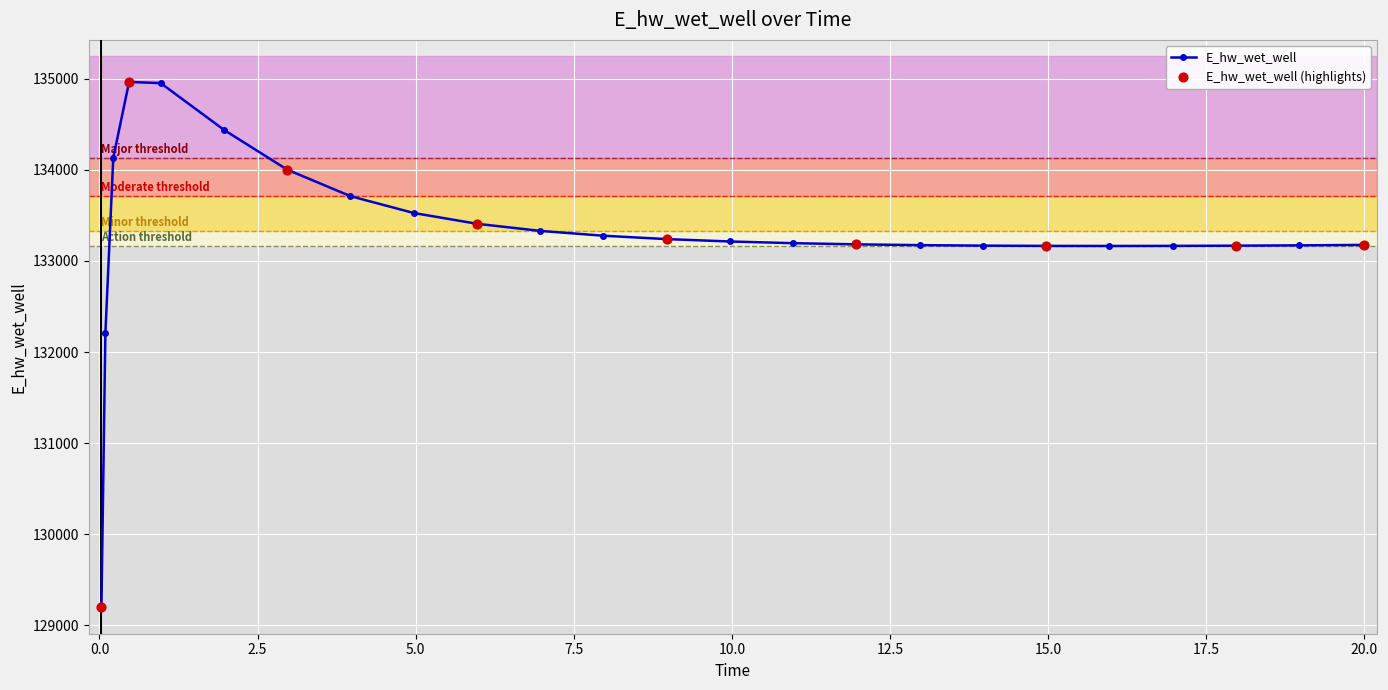

What is the greatest value displayed?

134965.7